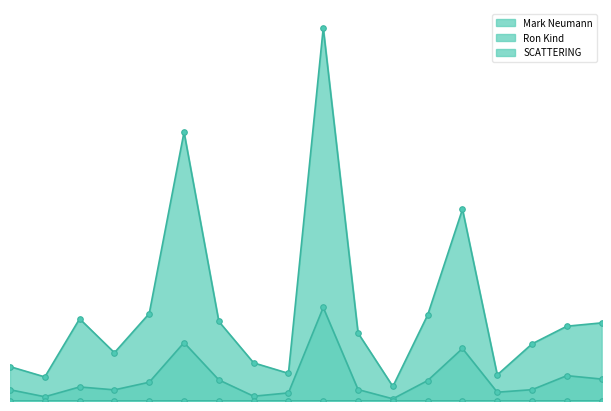

What is the average value of the Ron Kind series?

2948